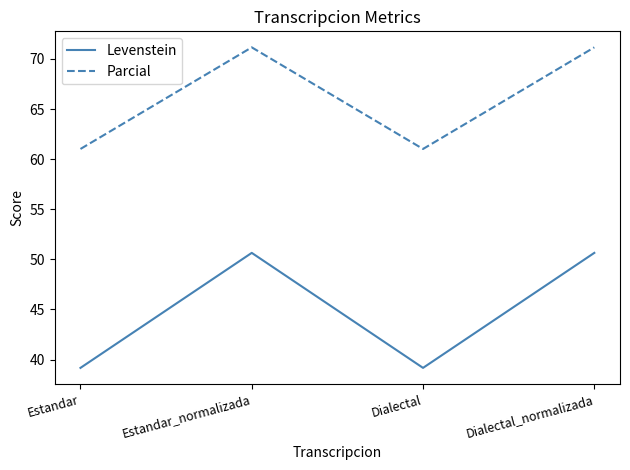

What position from the right is Estandar?

4